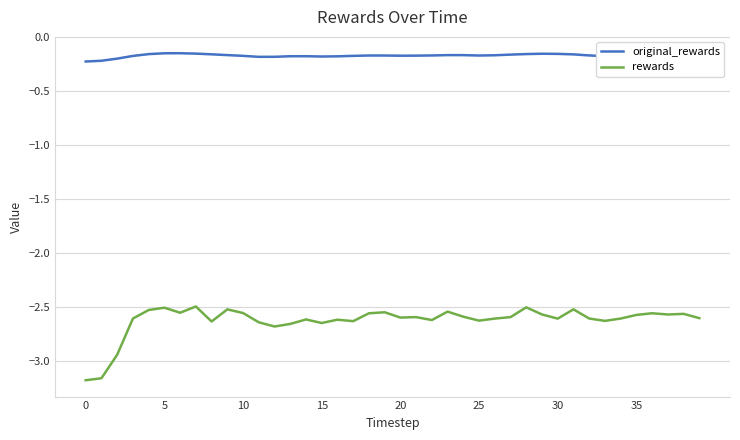

What is the difference between the maximum and minimum values in the rewards series?

0.7